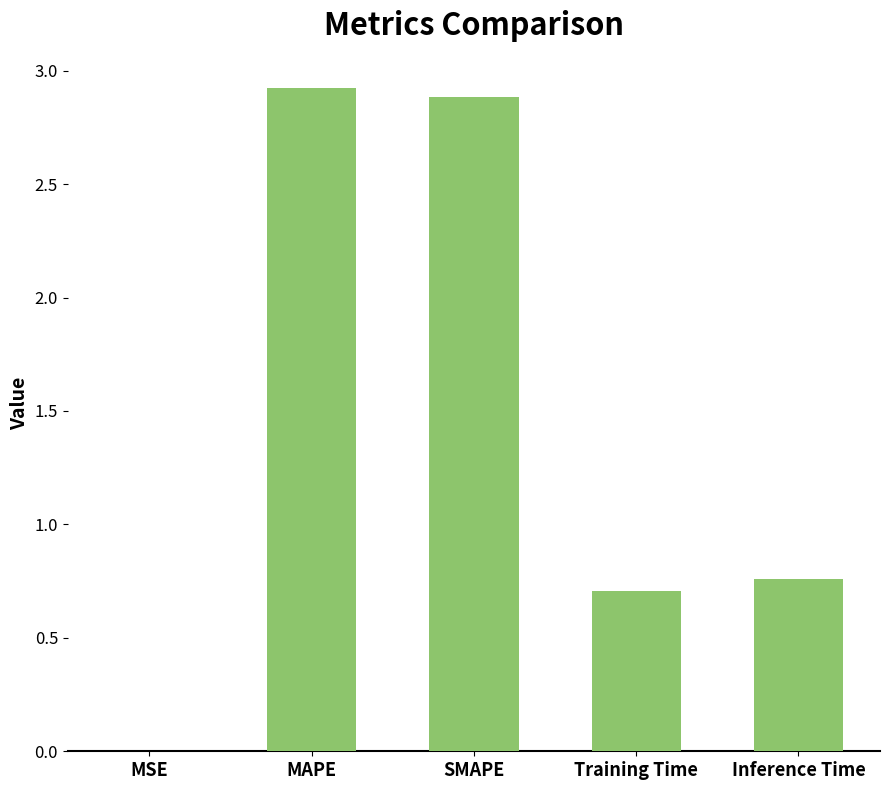

What is the maximum value shown in the chart?

2.9